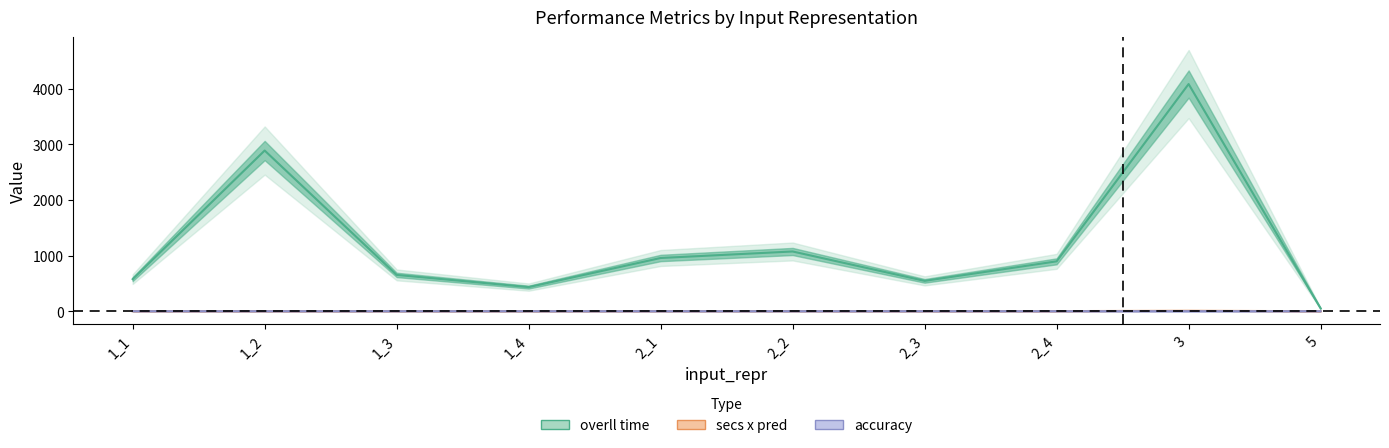

What is the sum of all overll time values?

12150.0